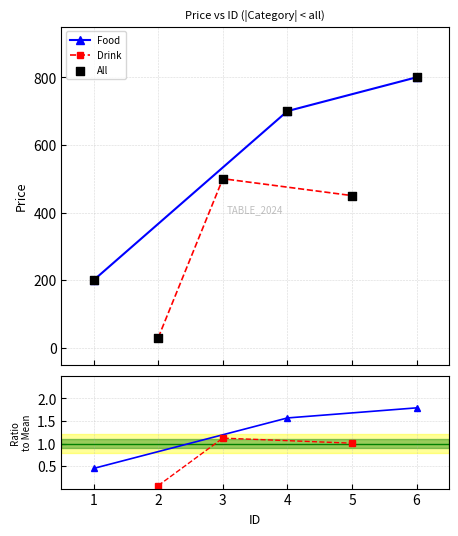

What is the value of the Food point at the 3rd from the left?

800